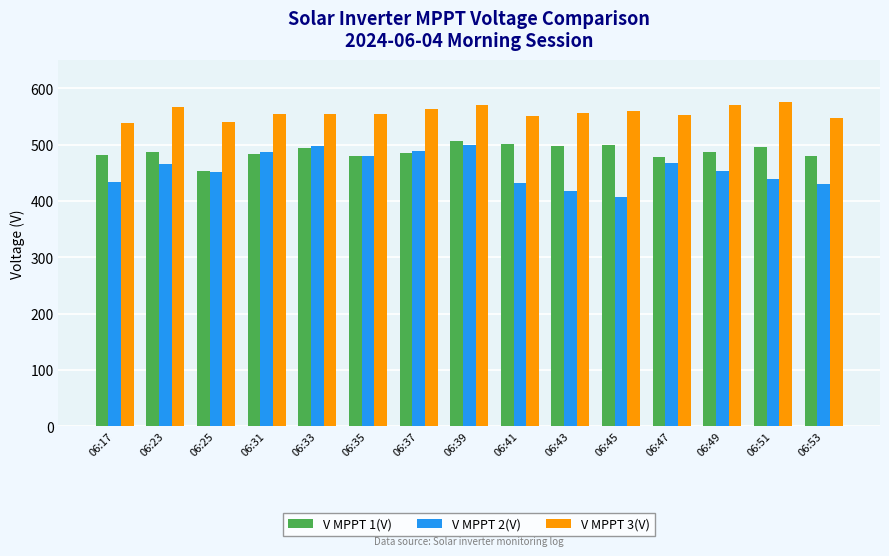

How many data points in V MPPT 2(V) are above 453?

8